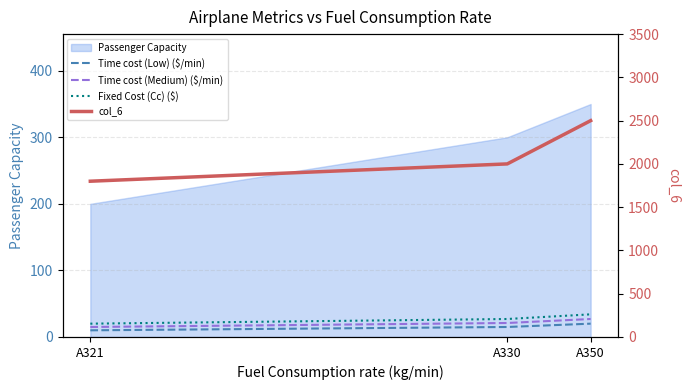

Count the number of categories in the chart.

3